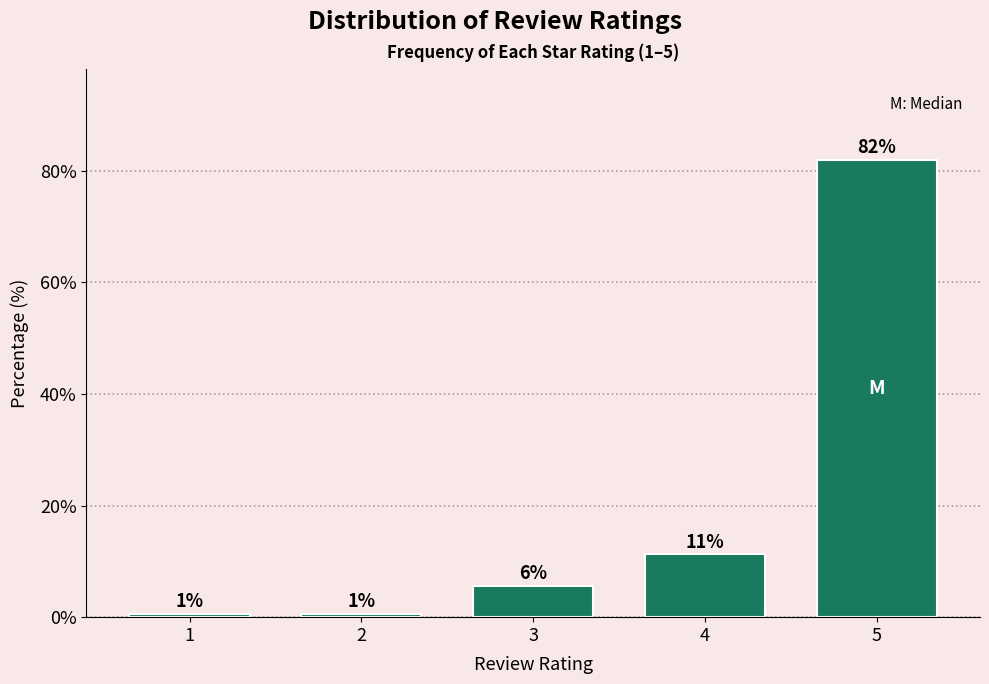

Does the chart contain any negative values?

No